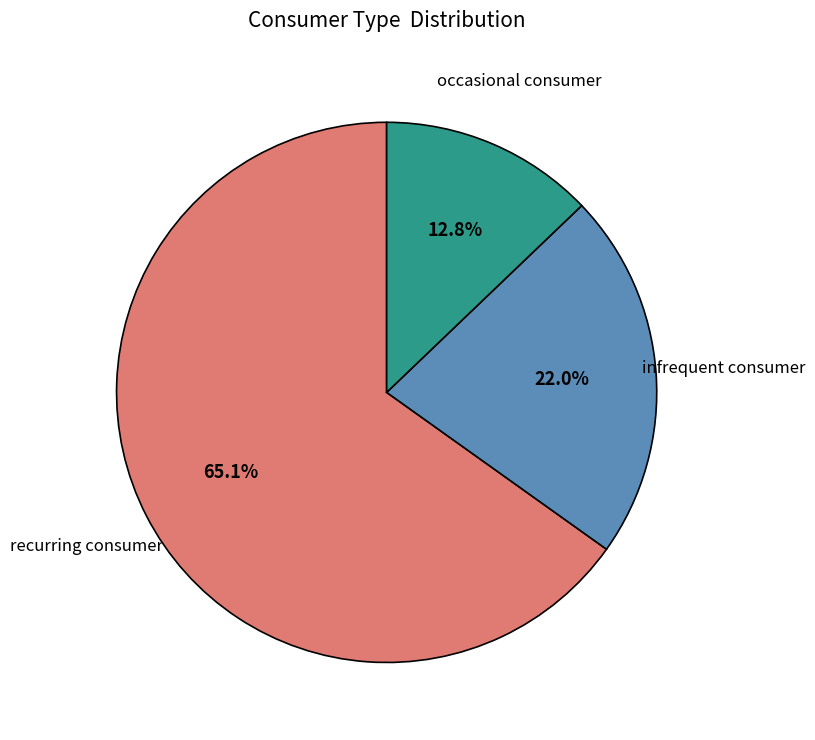

Between recurring consumer and occasional consumer, which is larger?

recurring consumer